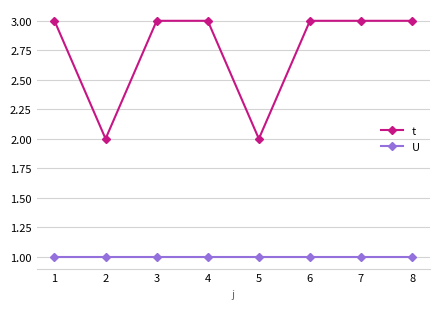

At 5, list the series in order from largest to smallest.

t, U